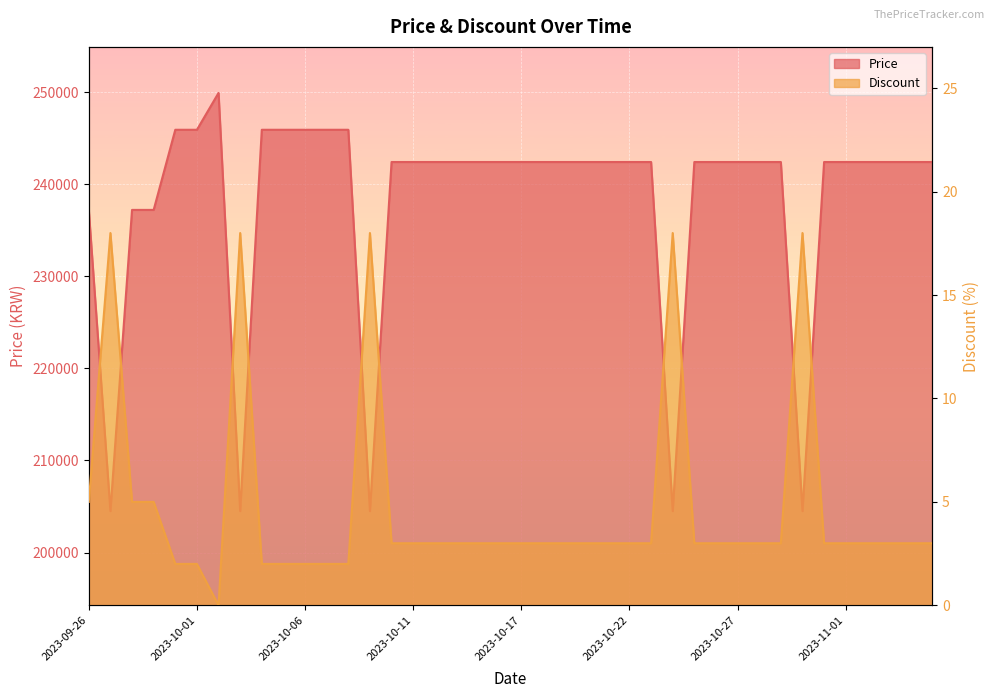

How many interior local peaks does the Discount series have?

5